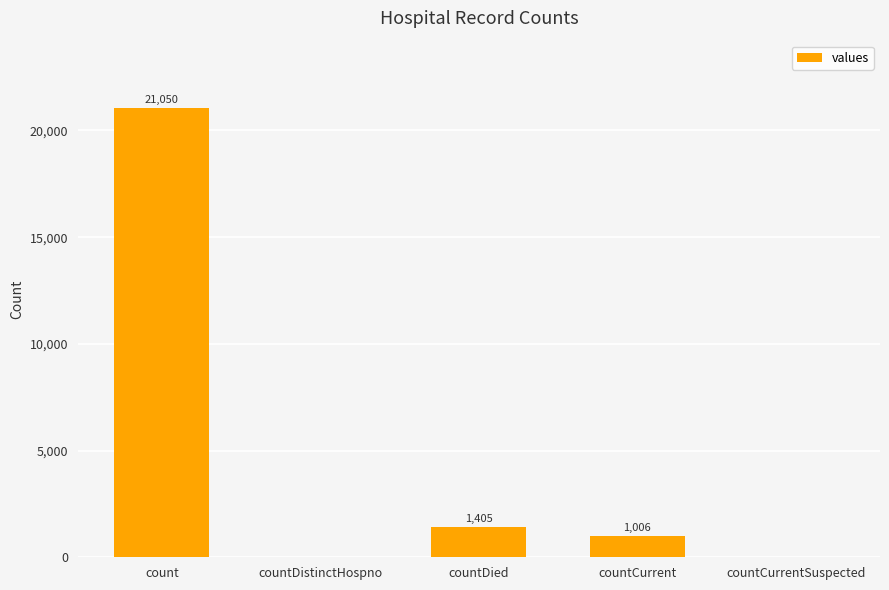

What value does the data have at count?

21050